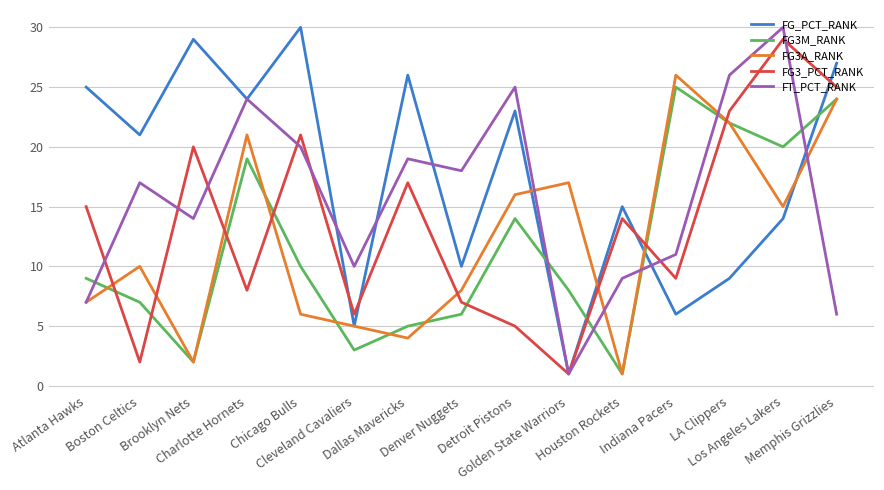

Read the FG3A_RANK value at Atlanta Hawks, to the nearest 10.

10